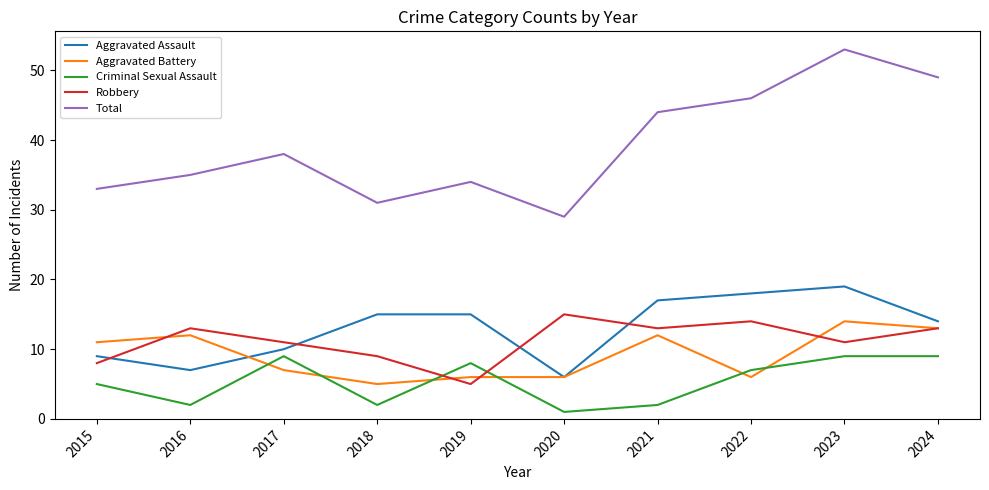

Reading left to right, transcribe all the data shown in this chart.

Aggravated Assault: 9	7	10	15	15	6	17	18	19	14
Aggravated Battery: 11	12	7	5	6	6	12	6	14	13
Criminal Sexual Assault: 5	2	9	2	8	1	2	7	9	9
Robbery: 8	13	11	9	5	15	13	14	11	13
Total: 33	35	38	31	34	29	44	46	53	49